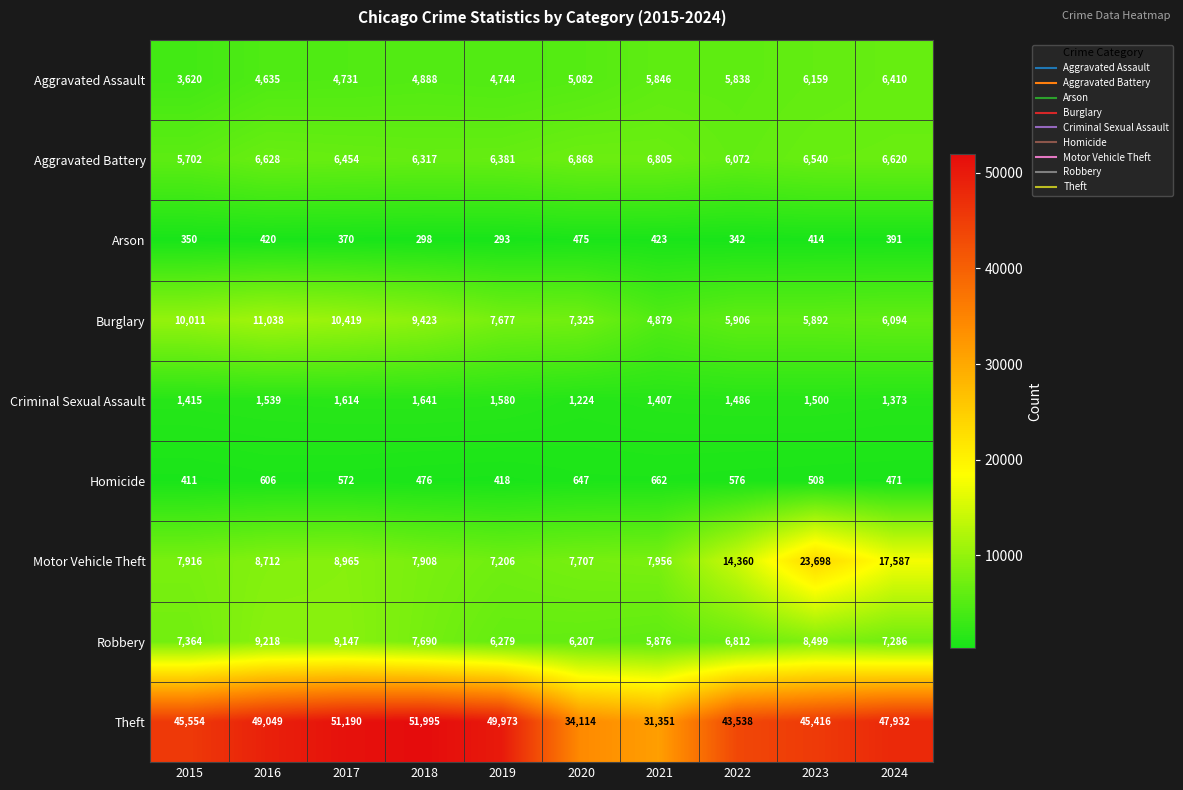

What is the spread (max minus min) of values at 2024?

47541